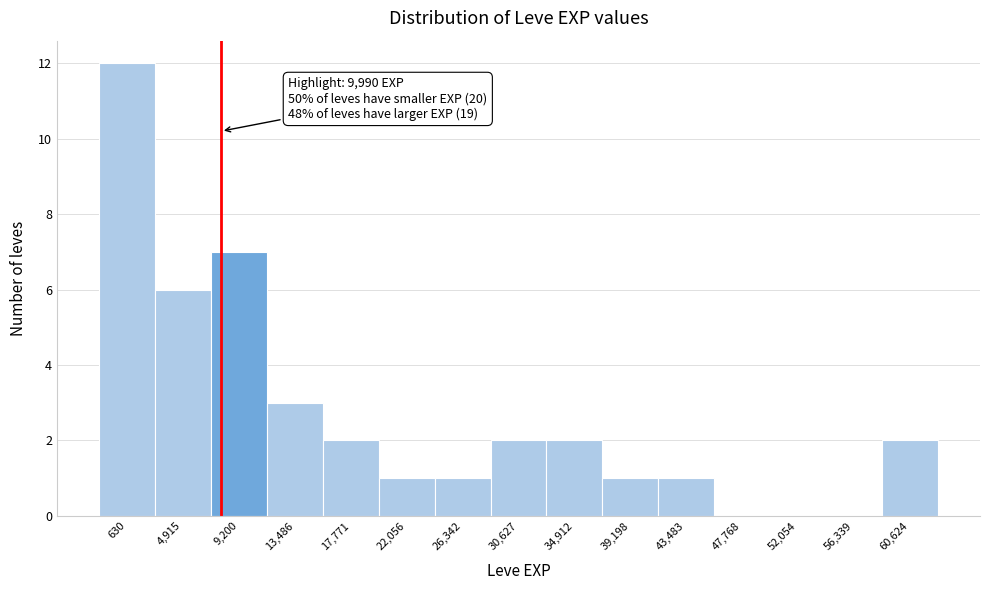

Reading right to left, list all the values displayed in this chart.

60,624=2	56,339=0	52,054=0	47,768=0	43,483=1	39,198=1	34,912=2	30,627=2	26,342=1	22,056=1	17,771=2	13,486=3	9,200=7	4,915=6	630=12